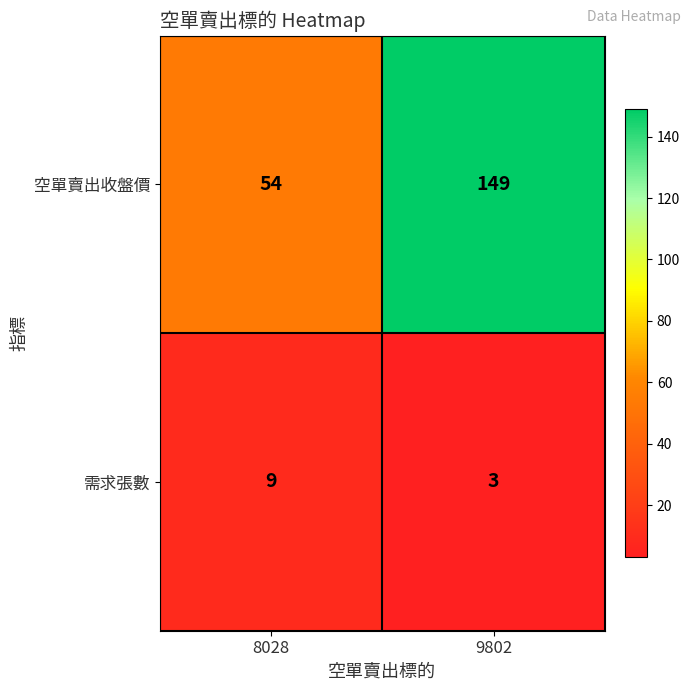

How many values in the 空單賣出收盤價 series are below 149?

1